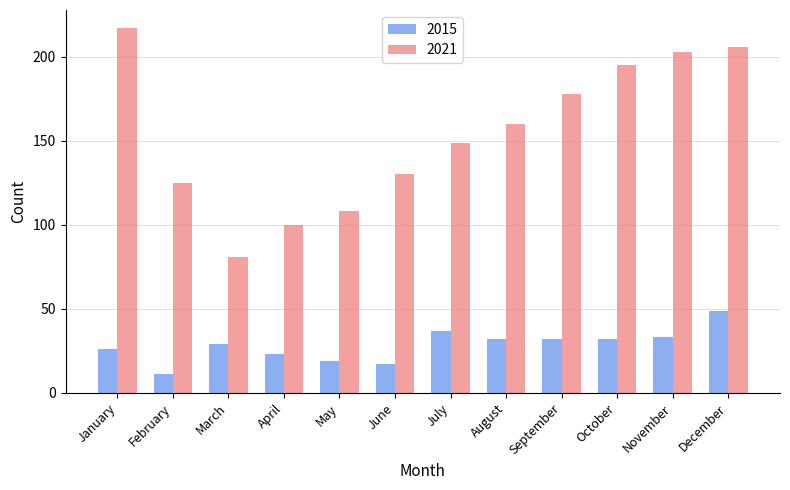

What is the difference between the maximum and minimum values in the 2015 series?

38